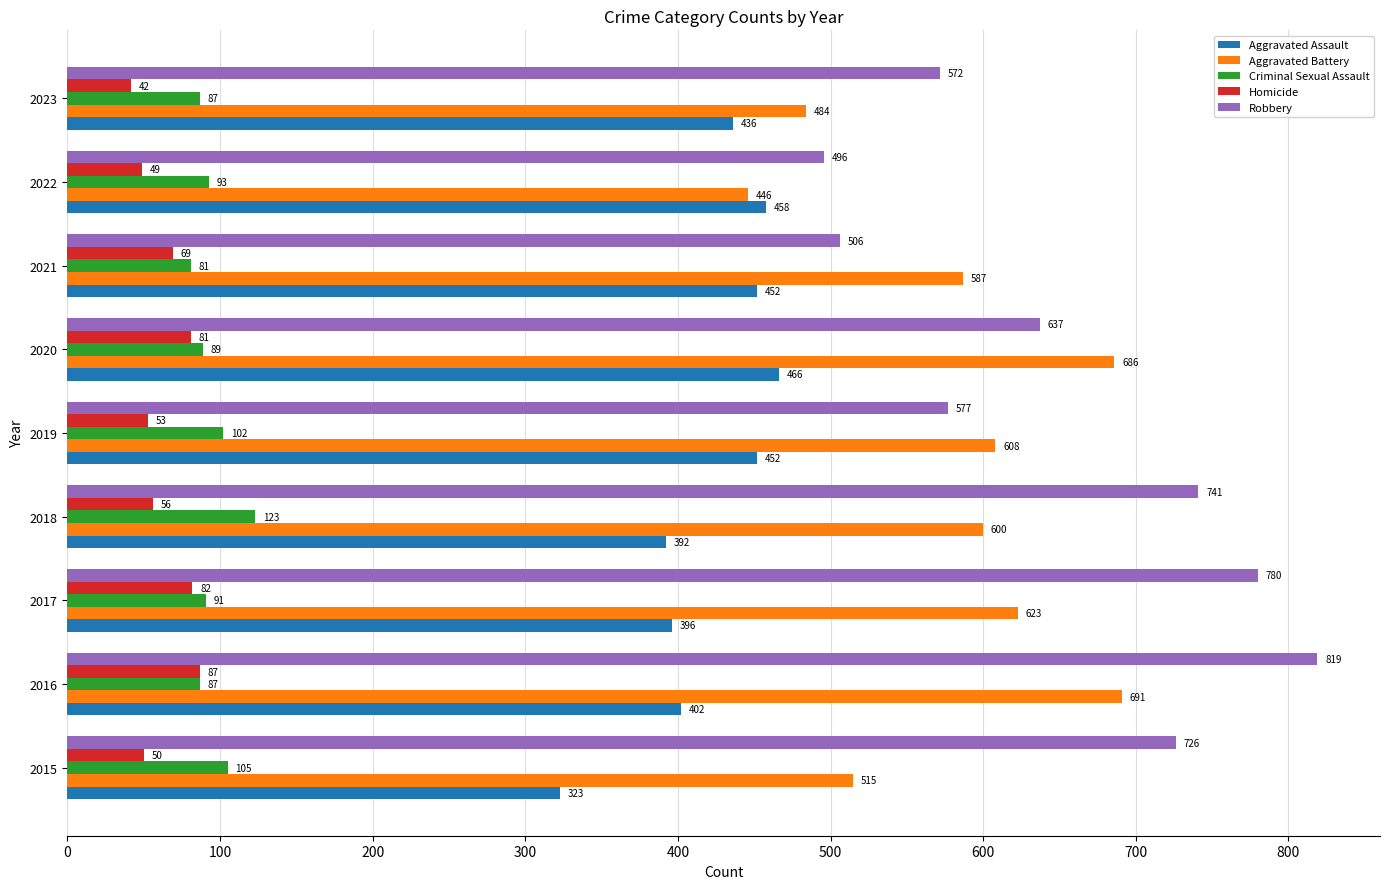

List the series in order of their peak value, highest first.

Robbery, Aggravated Battery, Aggravated Assault, Criminal Sexual Assault, Homicide